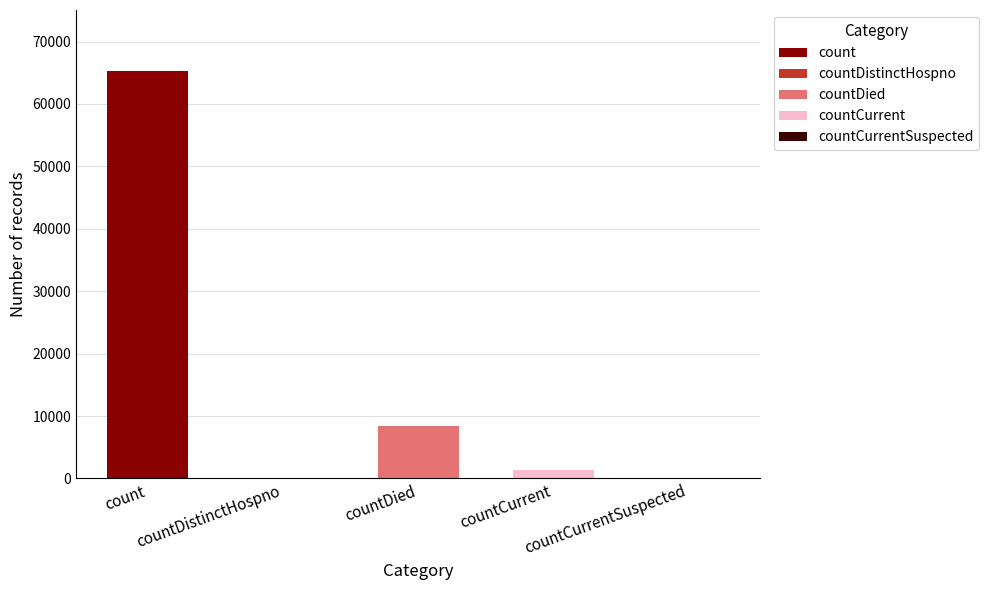

What is the sum of the values at countDied and countDistinctHospno?

8447